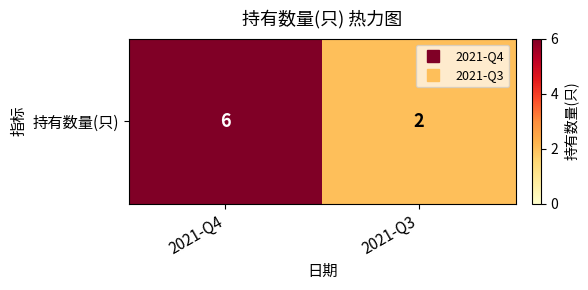

The value at 2021-Q3 is 2. True or false?

True